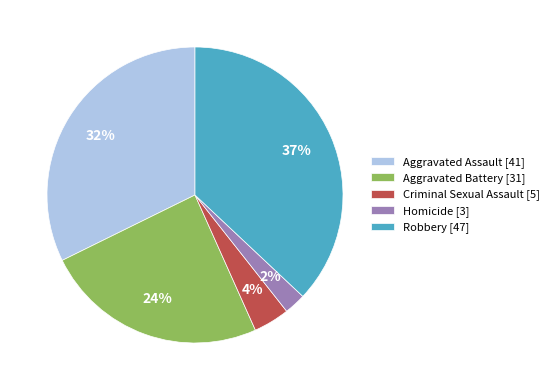

What is the largest slice in the pie chart?

Robbery